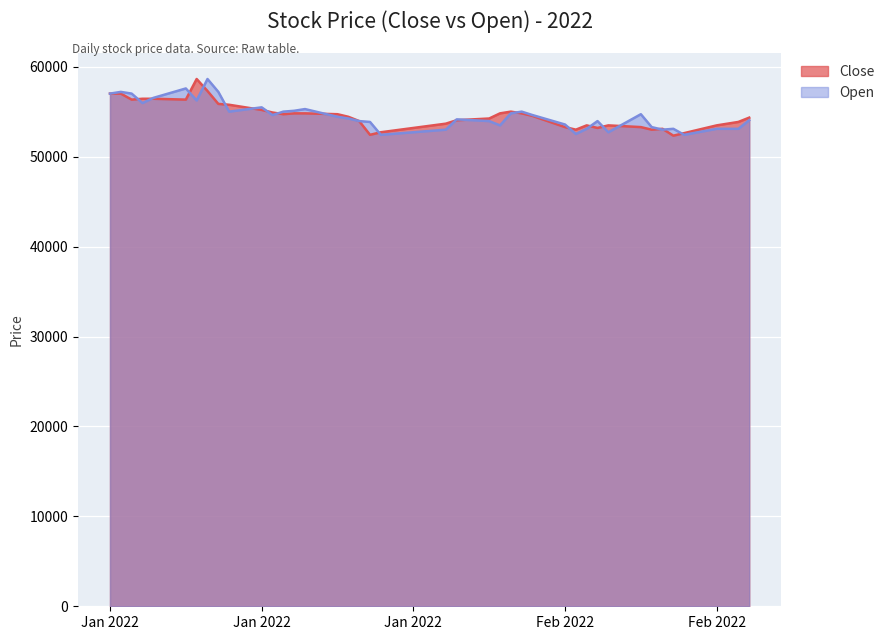

At how many categories does at least one series exceed 54107?

25